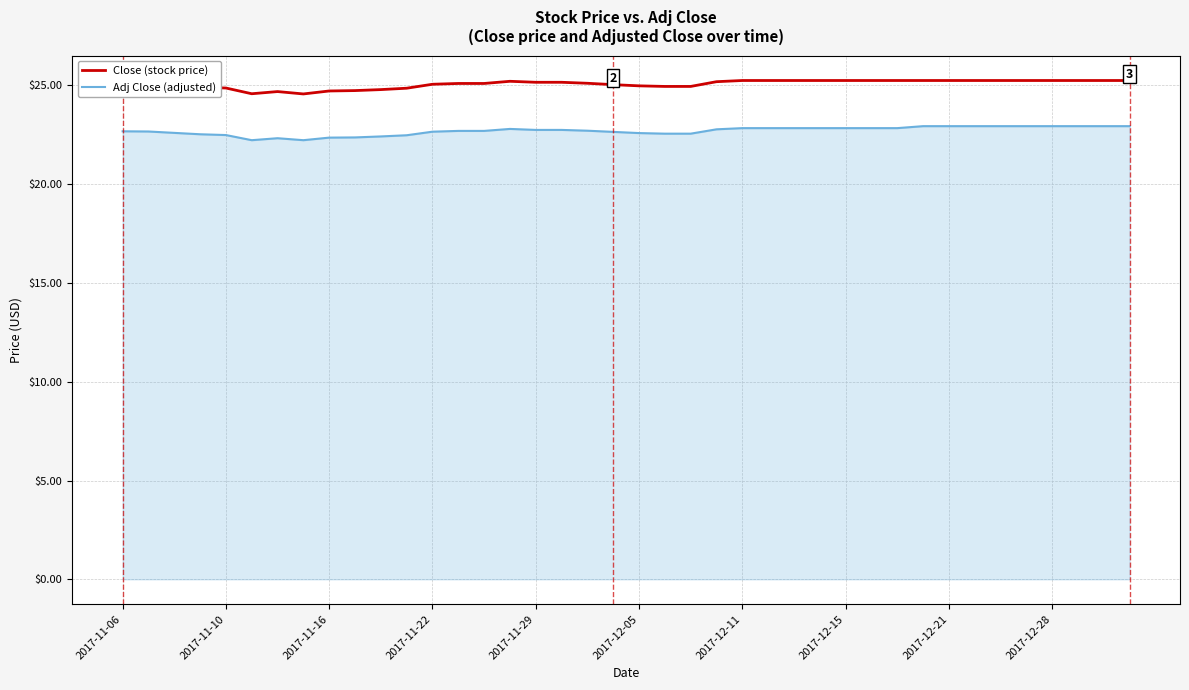

List the series in order of their overall mean, highest first.

Close (stock price), Adj Close (adjusted)